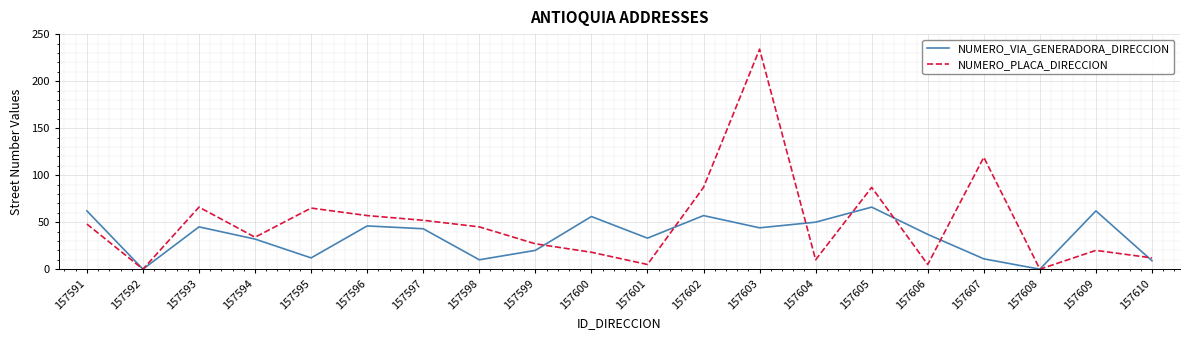

How many distinct data groups are displayed?

2